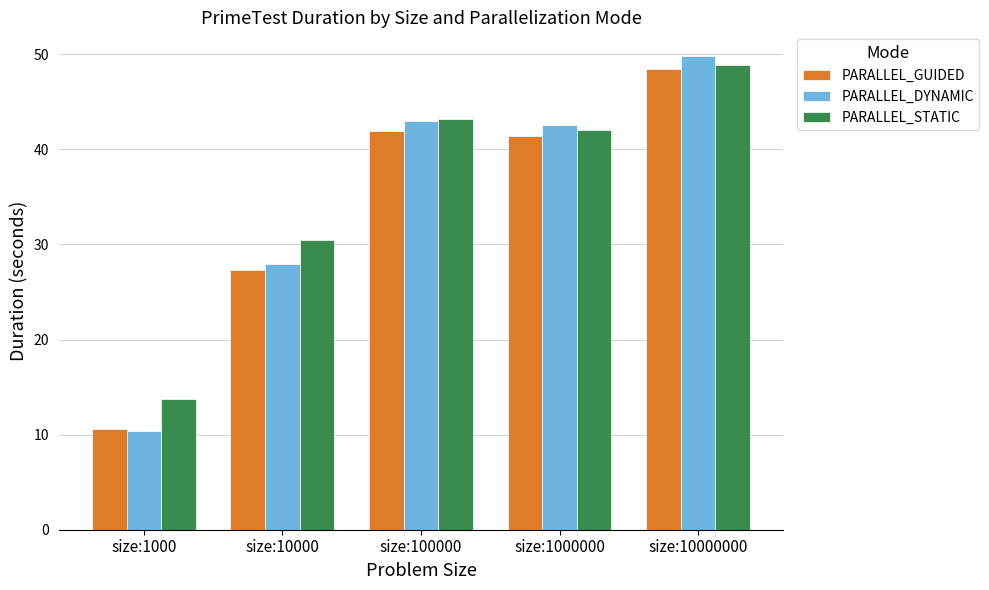

Are the bars grouped side by side (vs. stacked)?

Yes